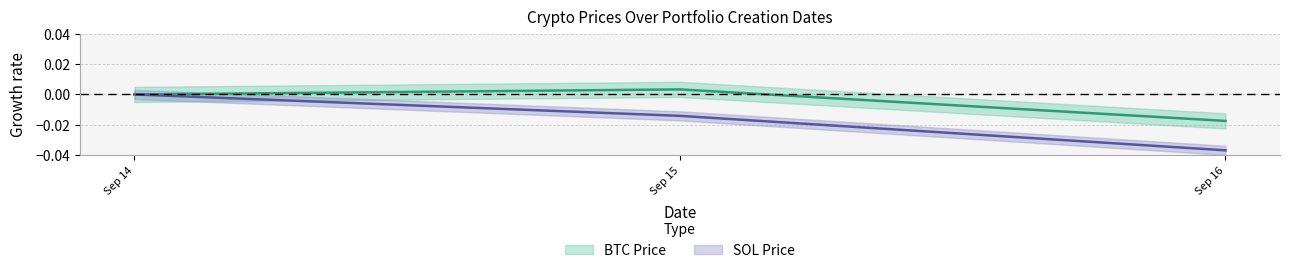

How many series are shown in this chart?

2